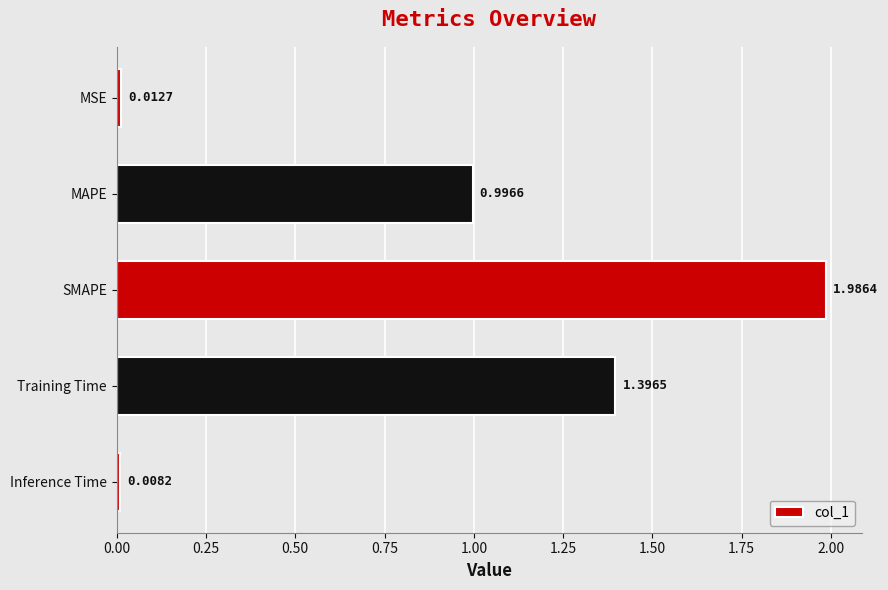

What is the label of the 3rd bar from the bottom?

SMAPE